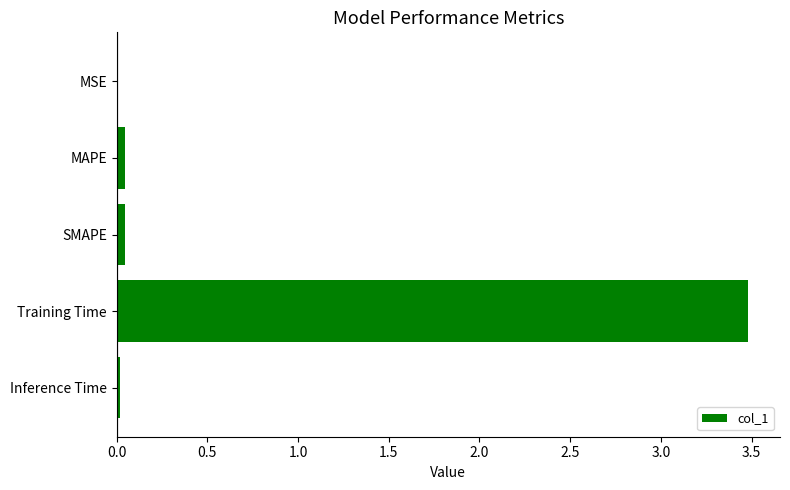

Between SMAPE and Training Time, which is larger?

Training Time